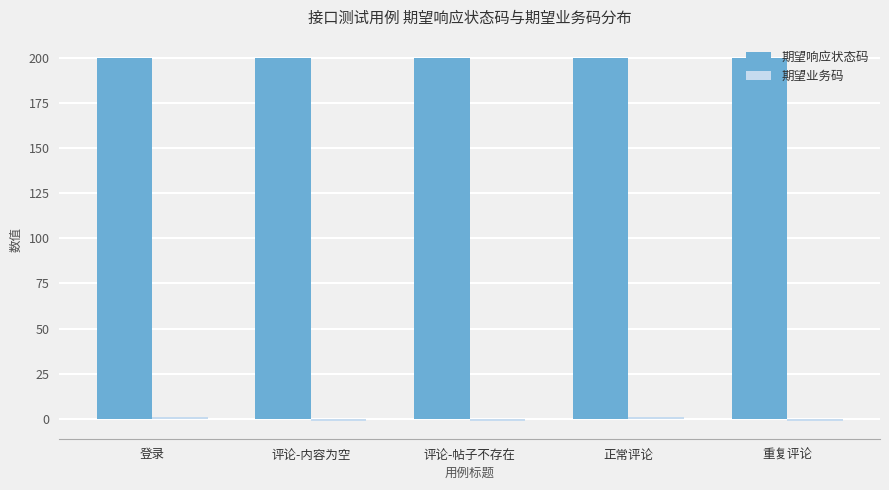

Is it true that 期望响应状态码 equals 200 at 评论-内容为空?

True